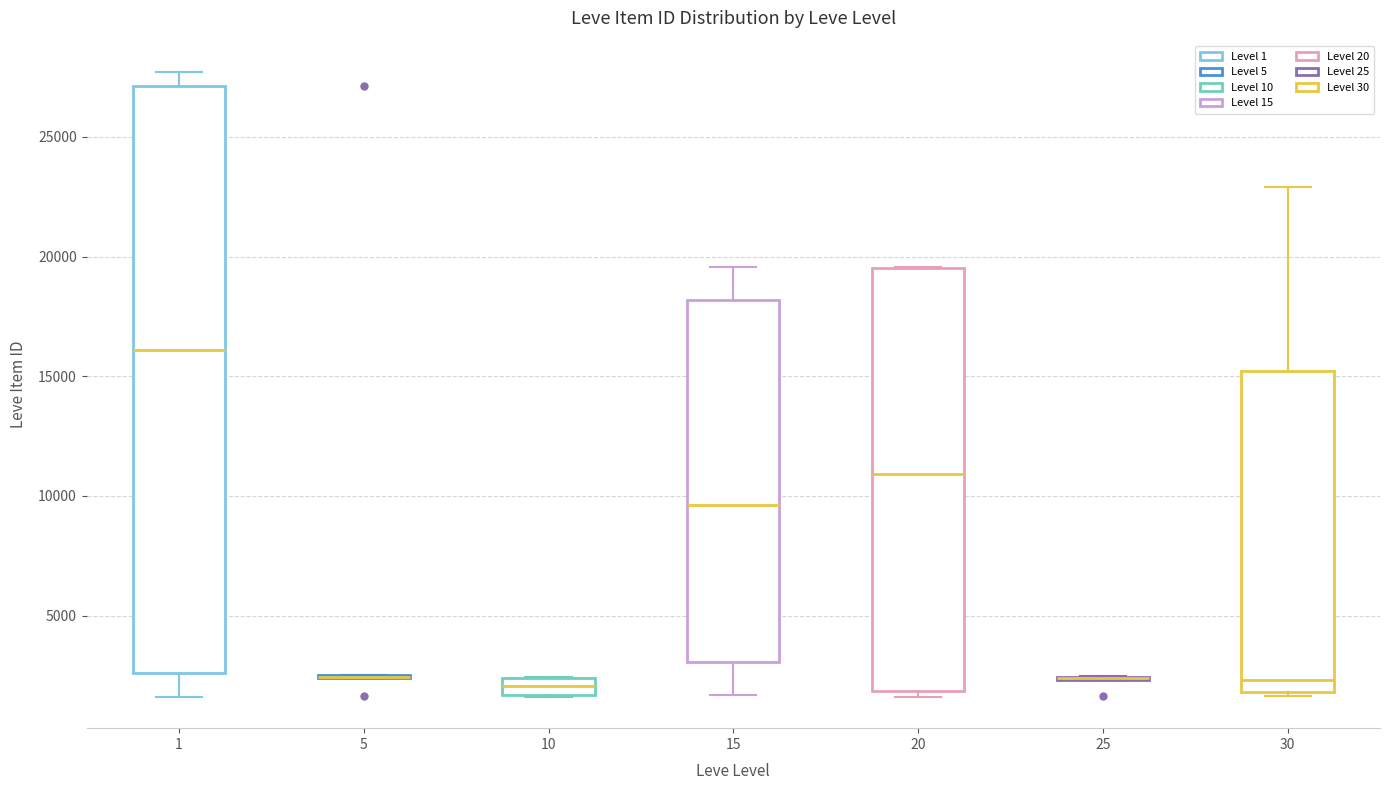

Comparing the boxes themselves (not the whiskers), which one is the tallest?

1